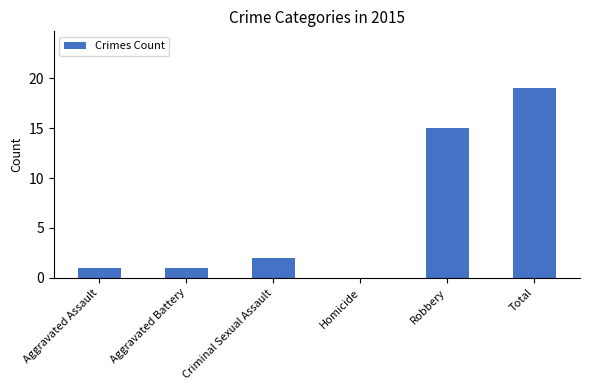

Are the bars horizontal?

No